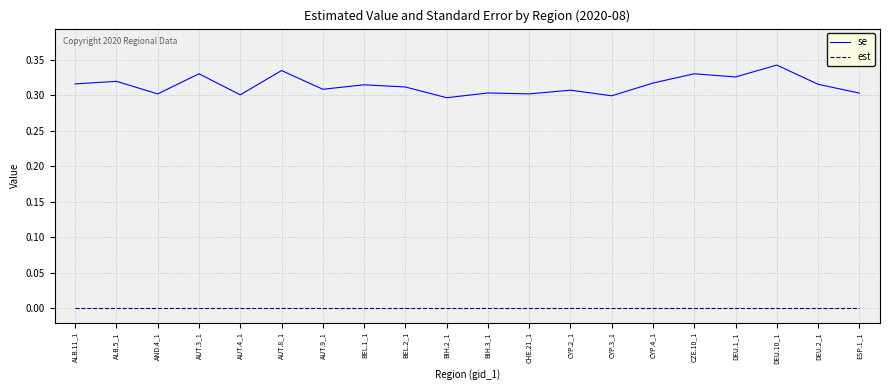

What position from the left is ALB.11_1?

1